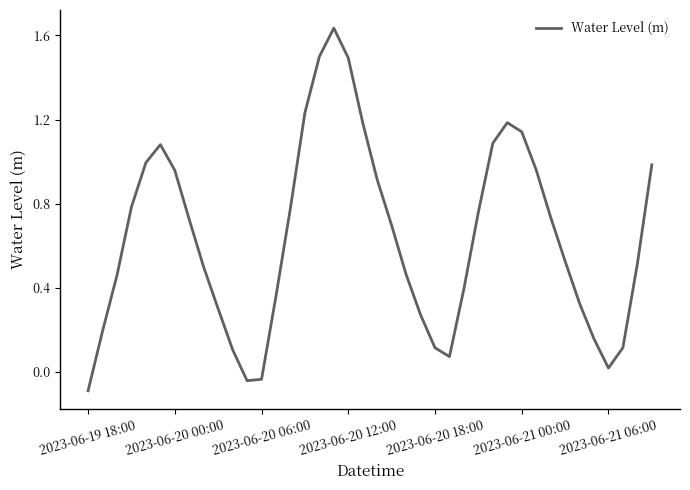

What is the smallest value displayed?

-0.1